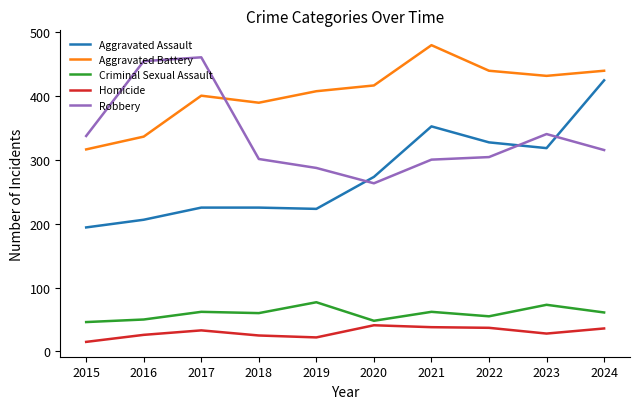

Which series has the largest range (max minus min)?

Aggravated Assault